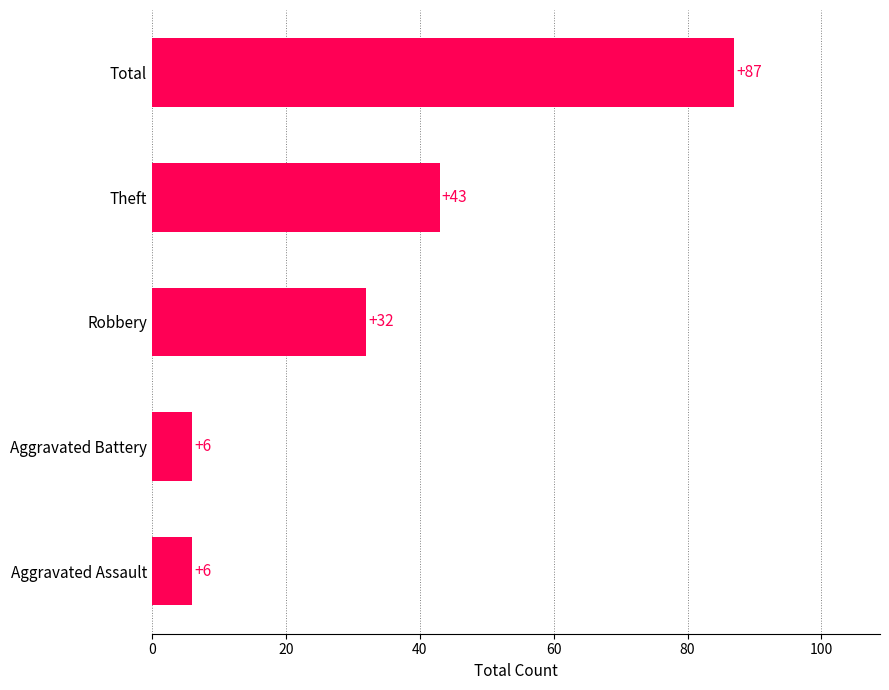

Count the values in the range 6 to 43.

4